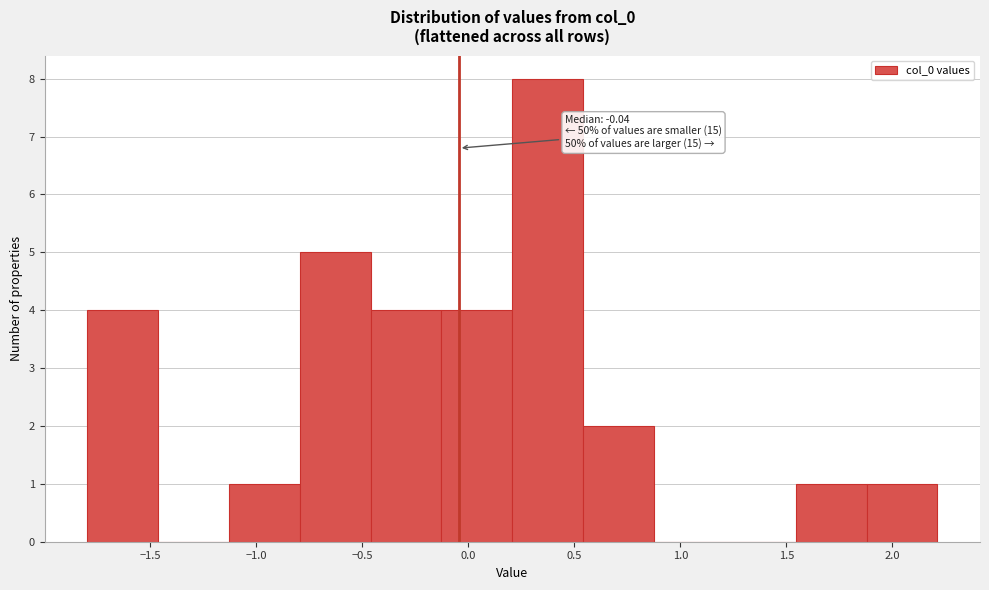

Which range on the x-axis has the tallest bar?

0.20 to 0.55